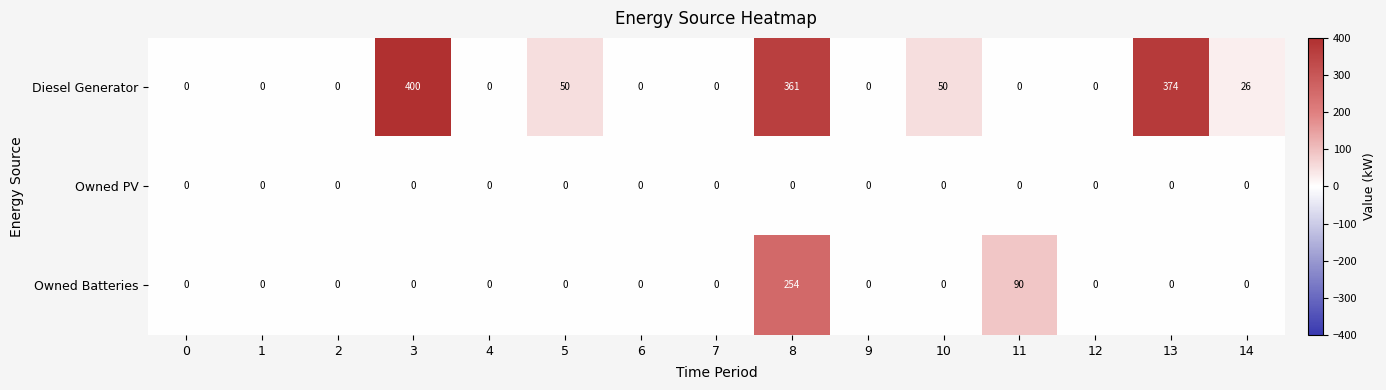

Which series has the largest total across all categories?

Diesel Generator